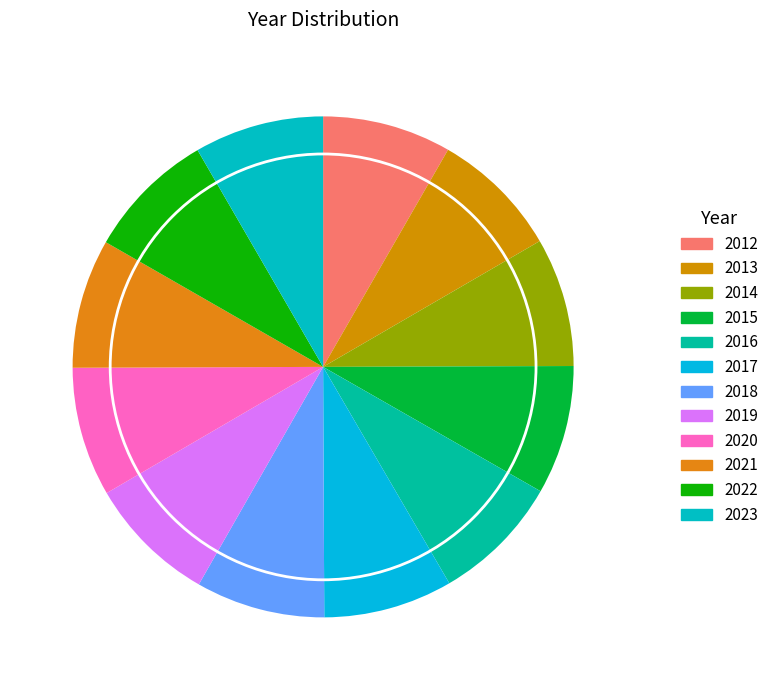

How many segments does this pie chart have?

12